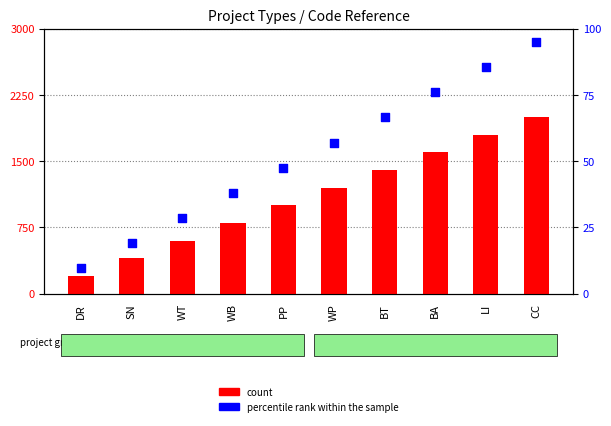

Which series contains the highest Y value?

count